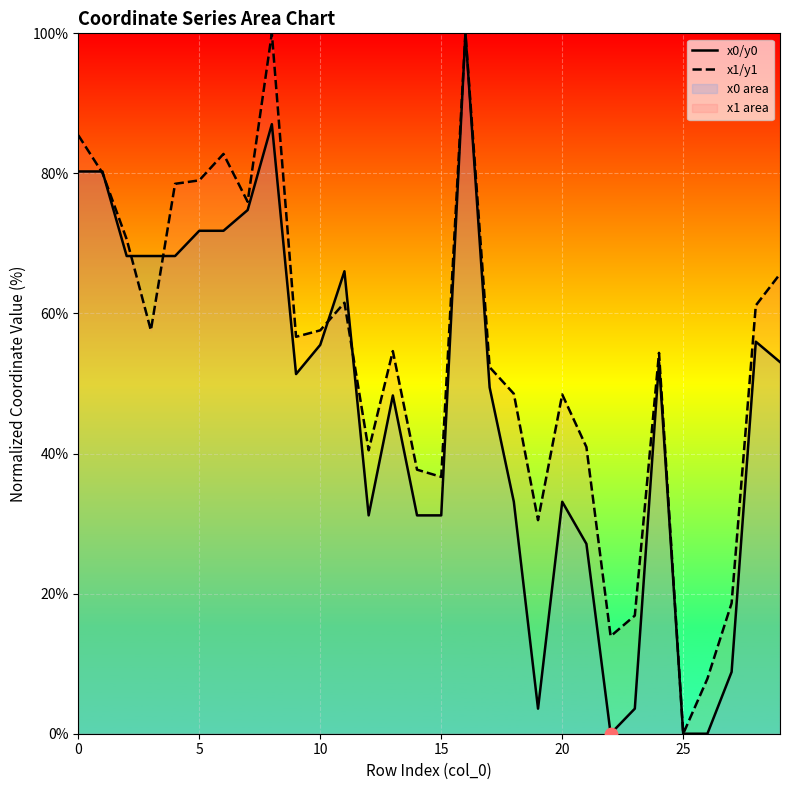

What are all the series names shown in the legend?

x0/y0, x1/y1